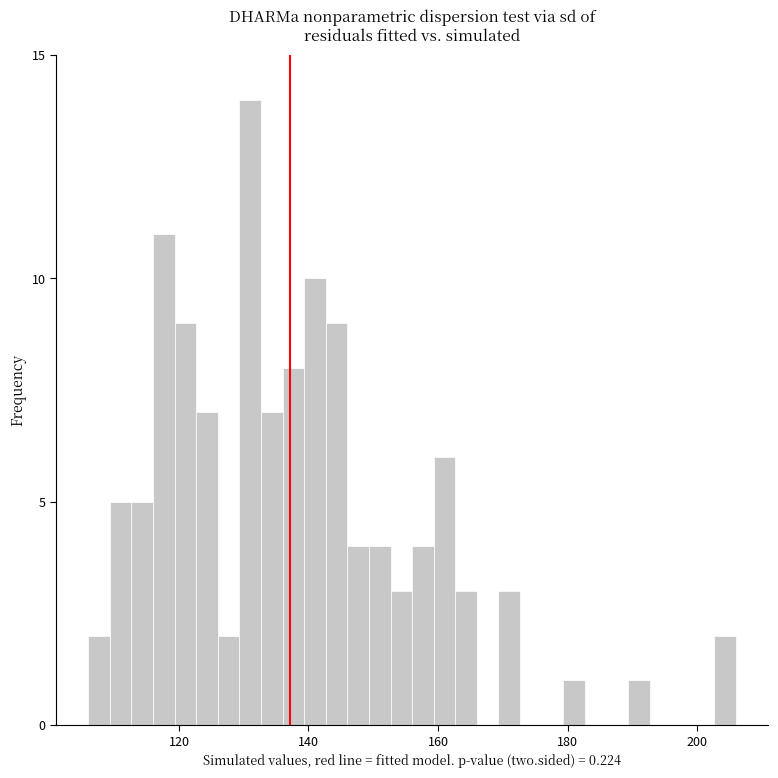

Read against the x-axis, roughly where is the centre of the tallest bar?

132